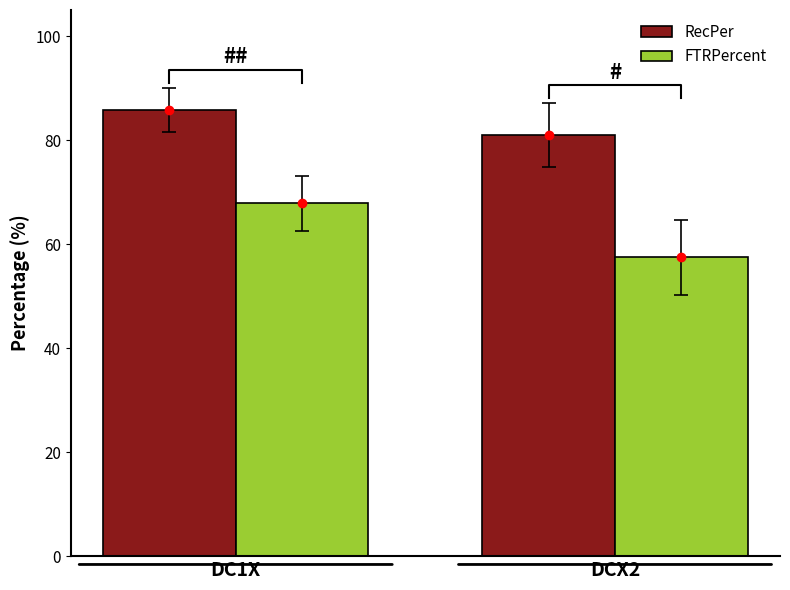

At which category does the chart reach its minimum across all series?

DCX2